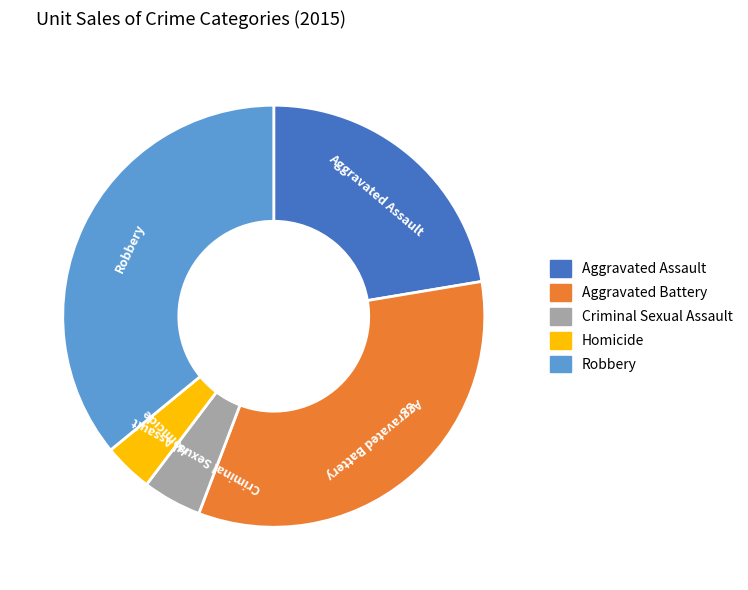

Which category has the biggest portion of the pie?

Robbery